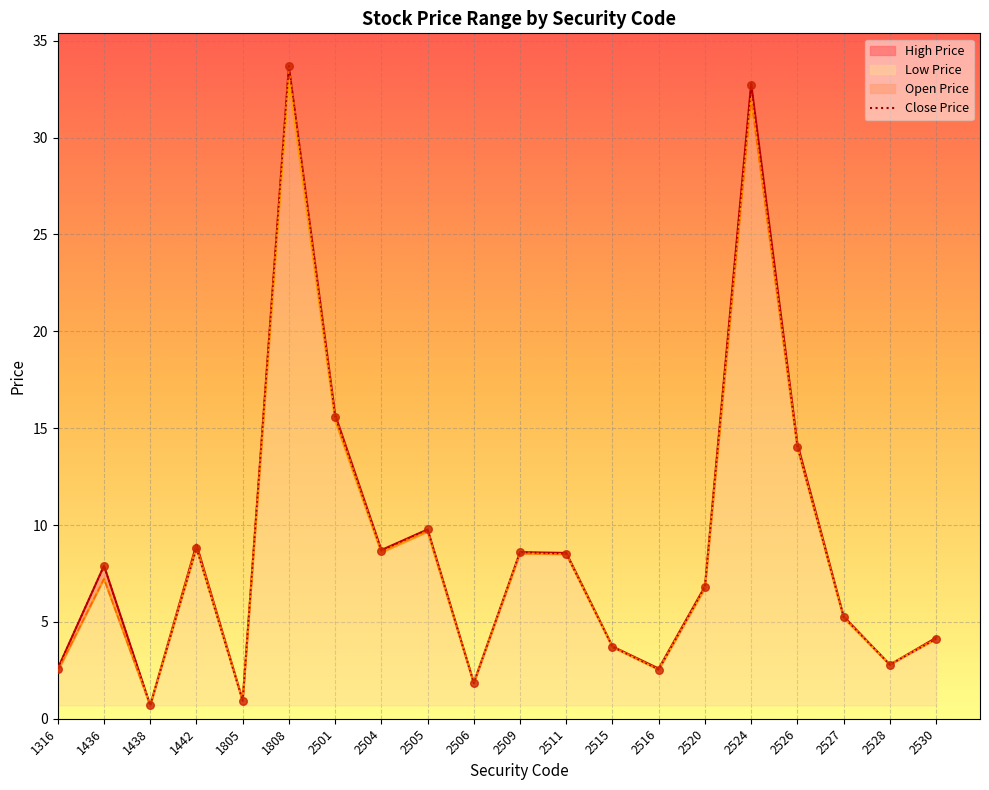

What are all the series names shown in the legend?

high_price_line, low_price_line, open_price_line, close_price